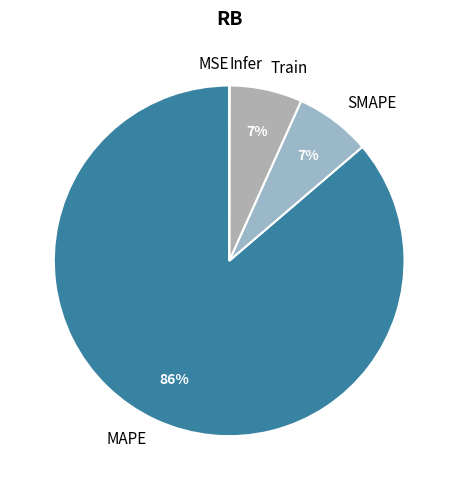

To the nearest percent, what portion does Train represent?

7%